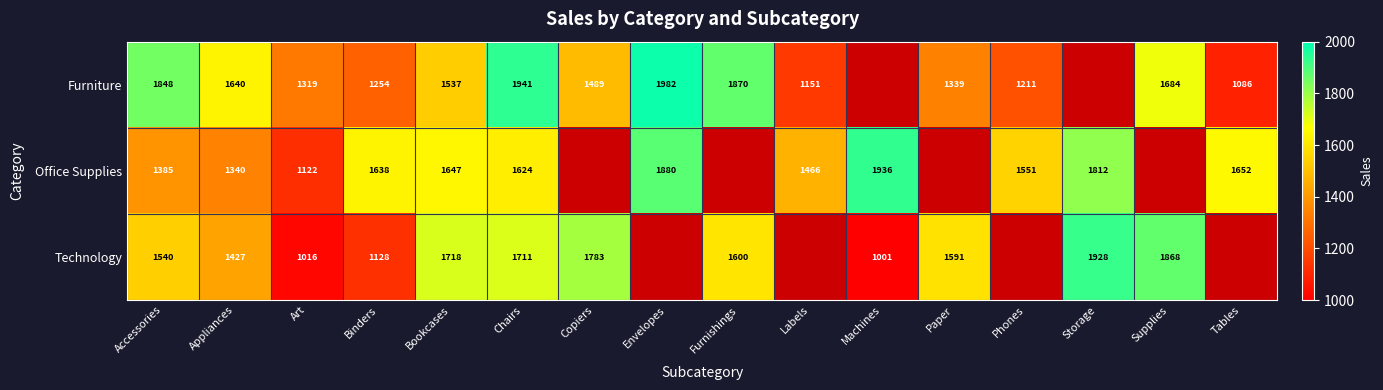

At Accessories, list the series in order from largest to smallest.

Furniture, Technology, Office Supplies